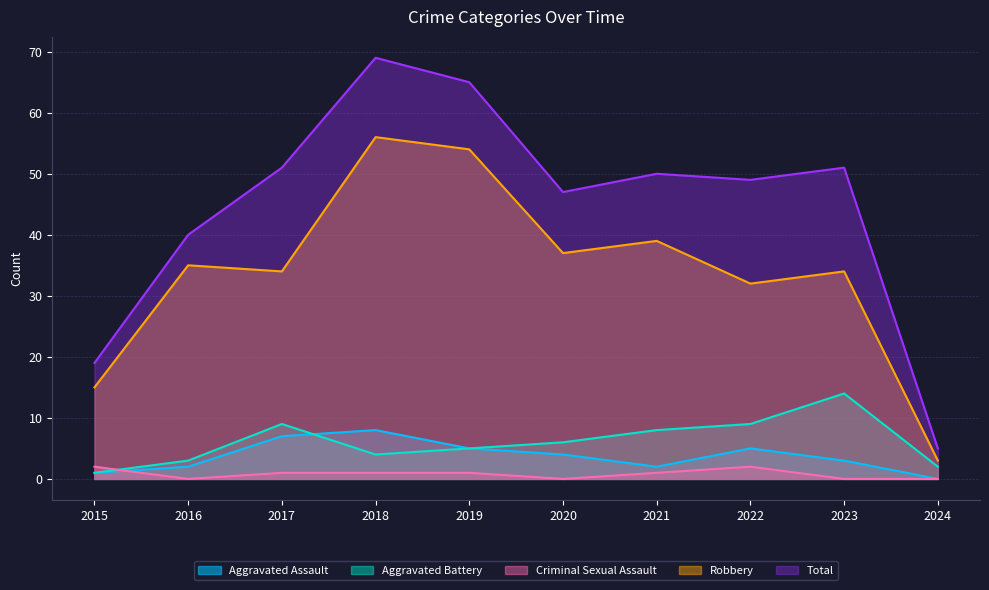

Which series has the largest total across all categories?

Total